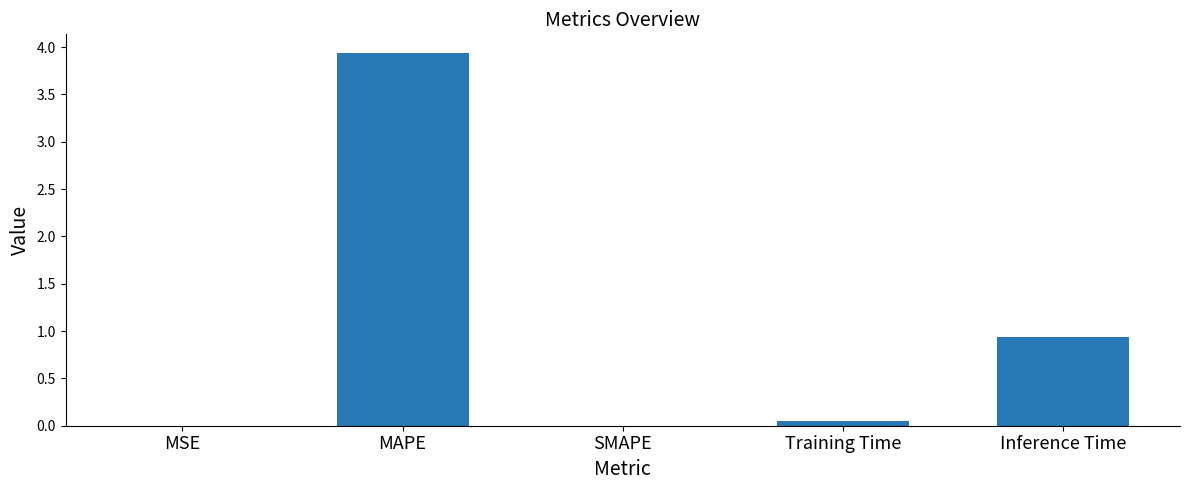

What is the sum of all values?

4.9